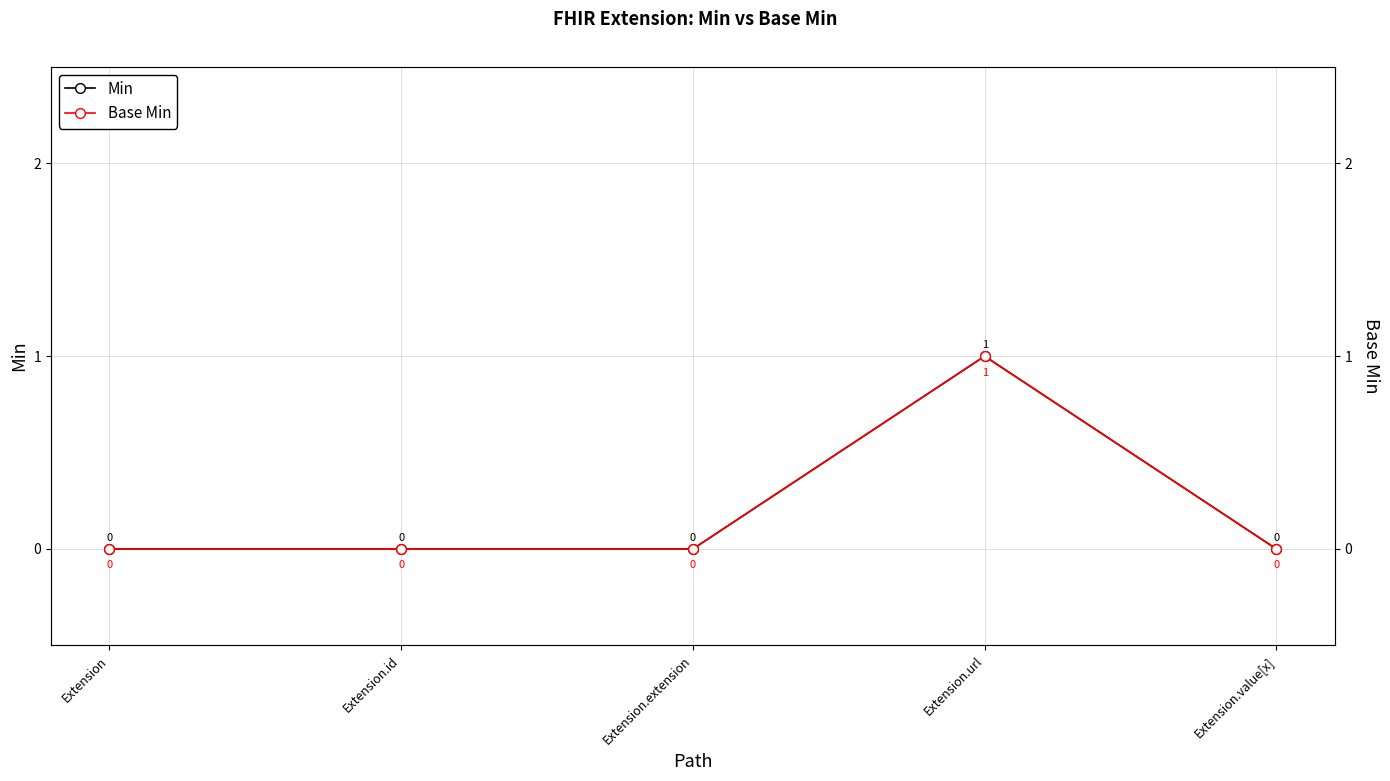

At Extension.extension, list the series in order from largest to smallest.

Min, Base Min